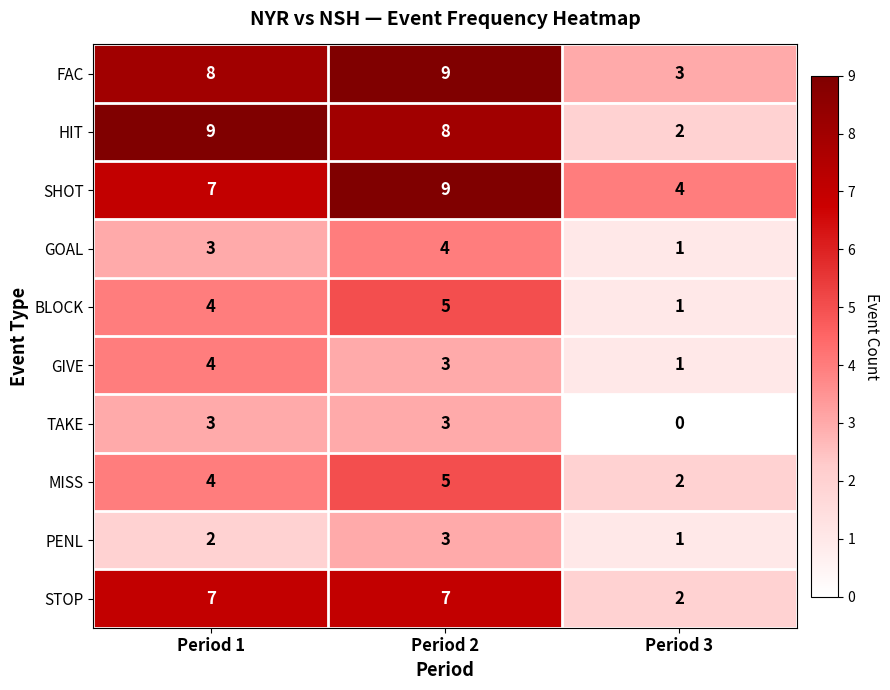

At which category is the sum across all series the highest?

Period 2